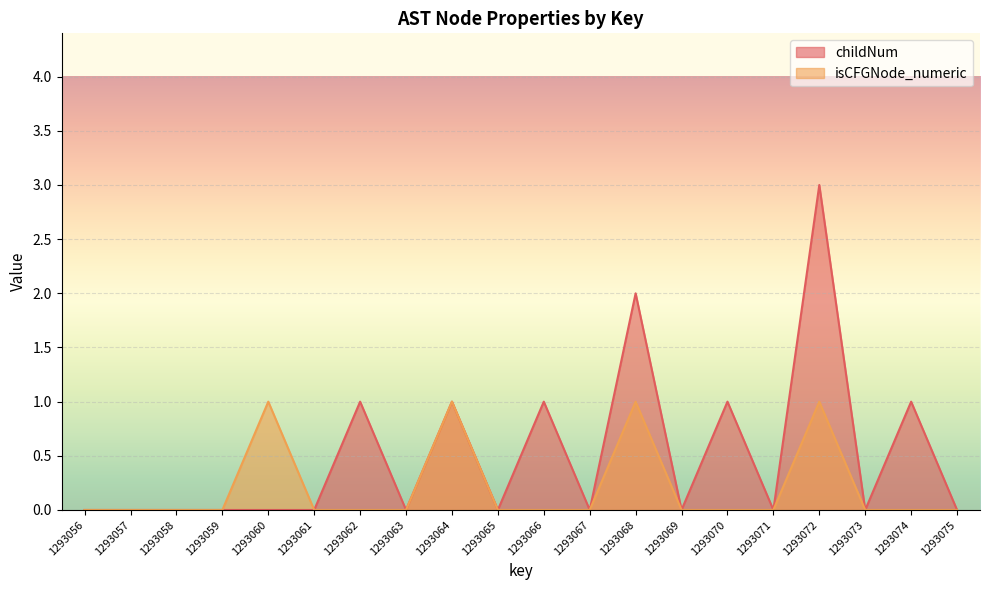

True or false: isCFGNode_numeric and childNum cross at least once.

False